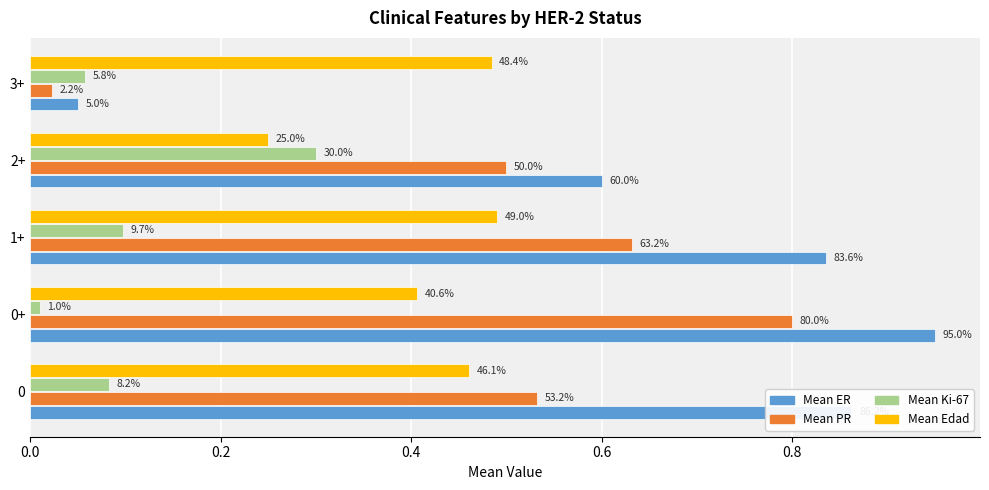

What are all the series names shown in the legend?

Mean ER, Mean PR, Mean Ki-67, Mean Edad